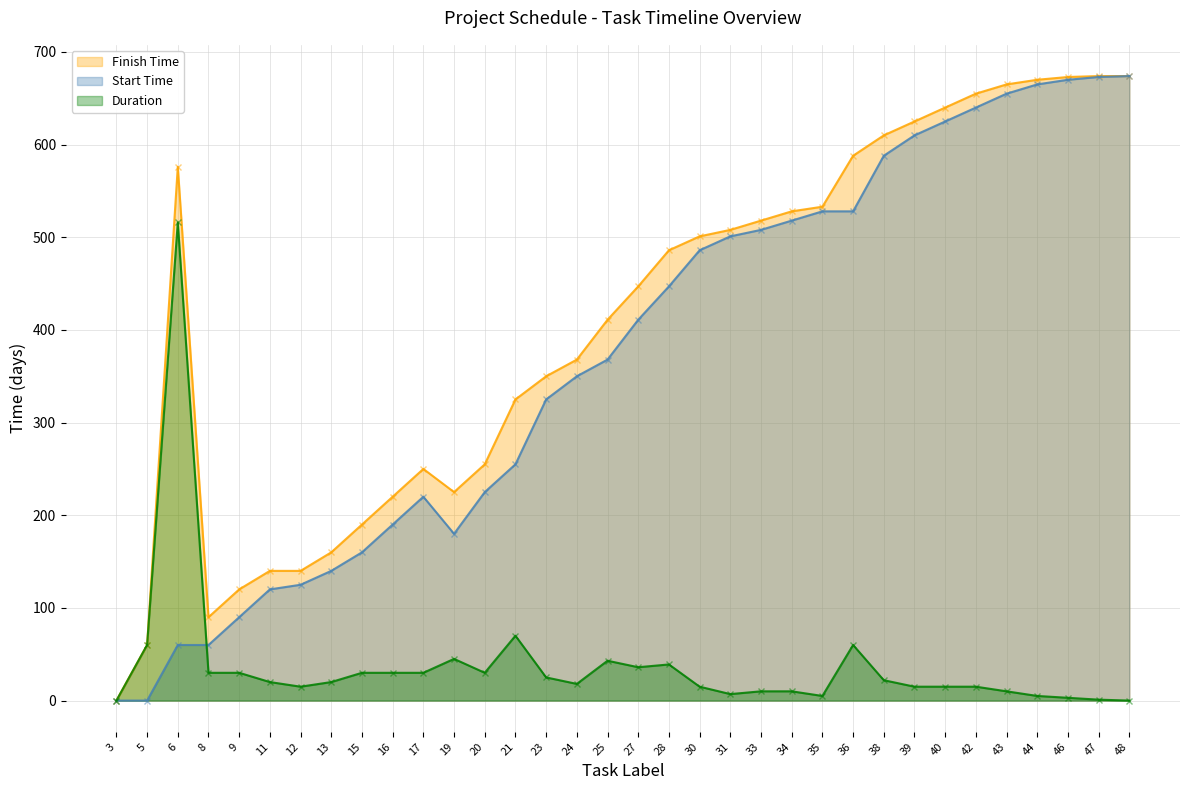

In Start Time, how many points are higher than both neighbors (excluding endpoints)?

1